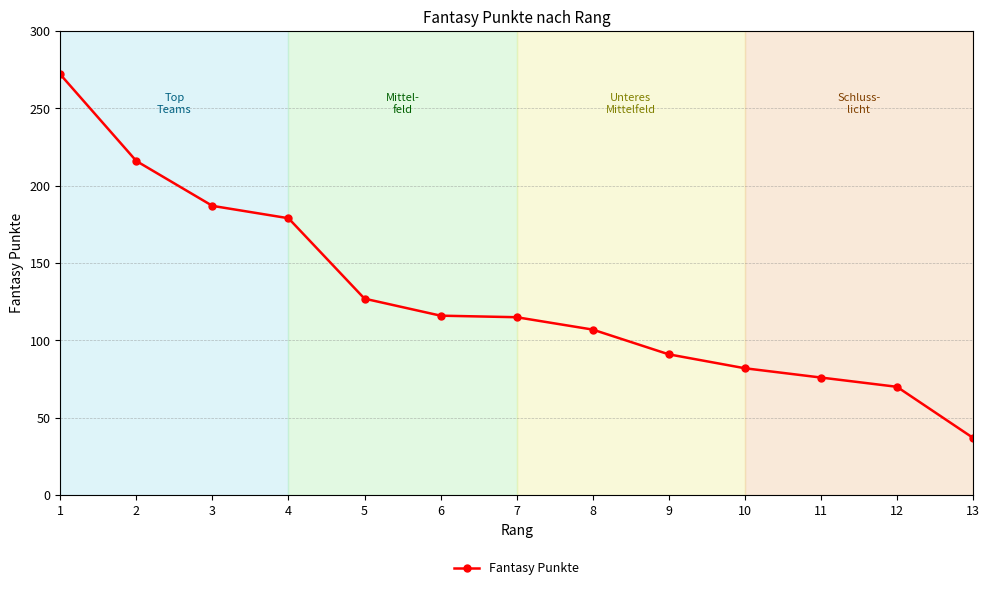

True or false: the data shows 37 at 13.

True